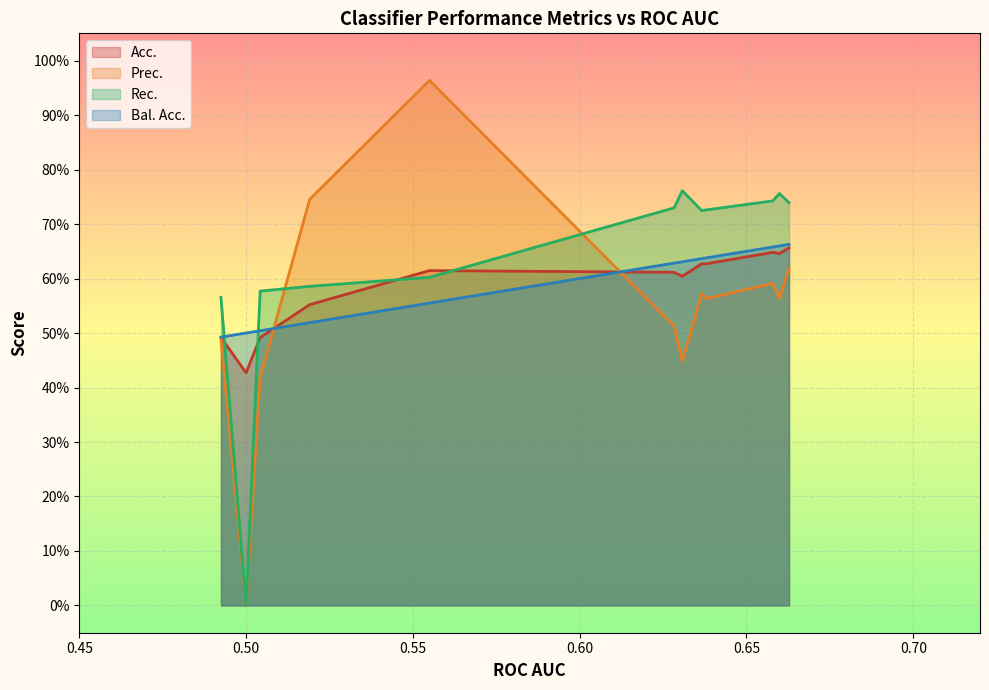

Between Naive Bayes and Decision Trees, which series saw the biggest shift?

Prec.